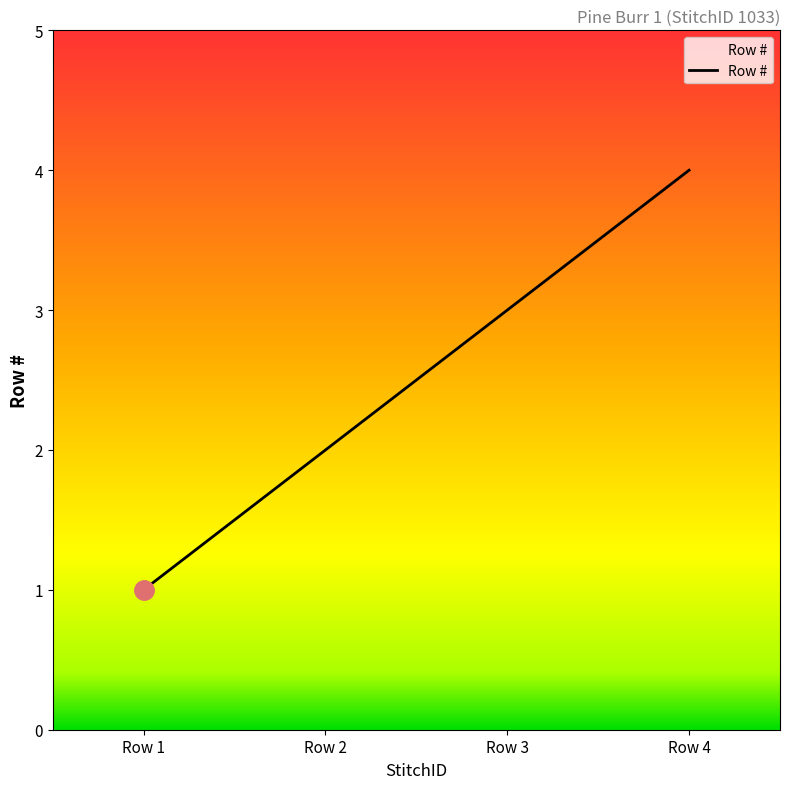

Where is the data nearest to the value 2?

Row 2